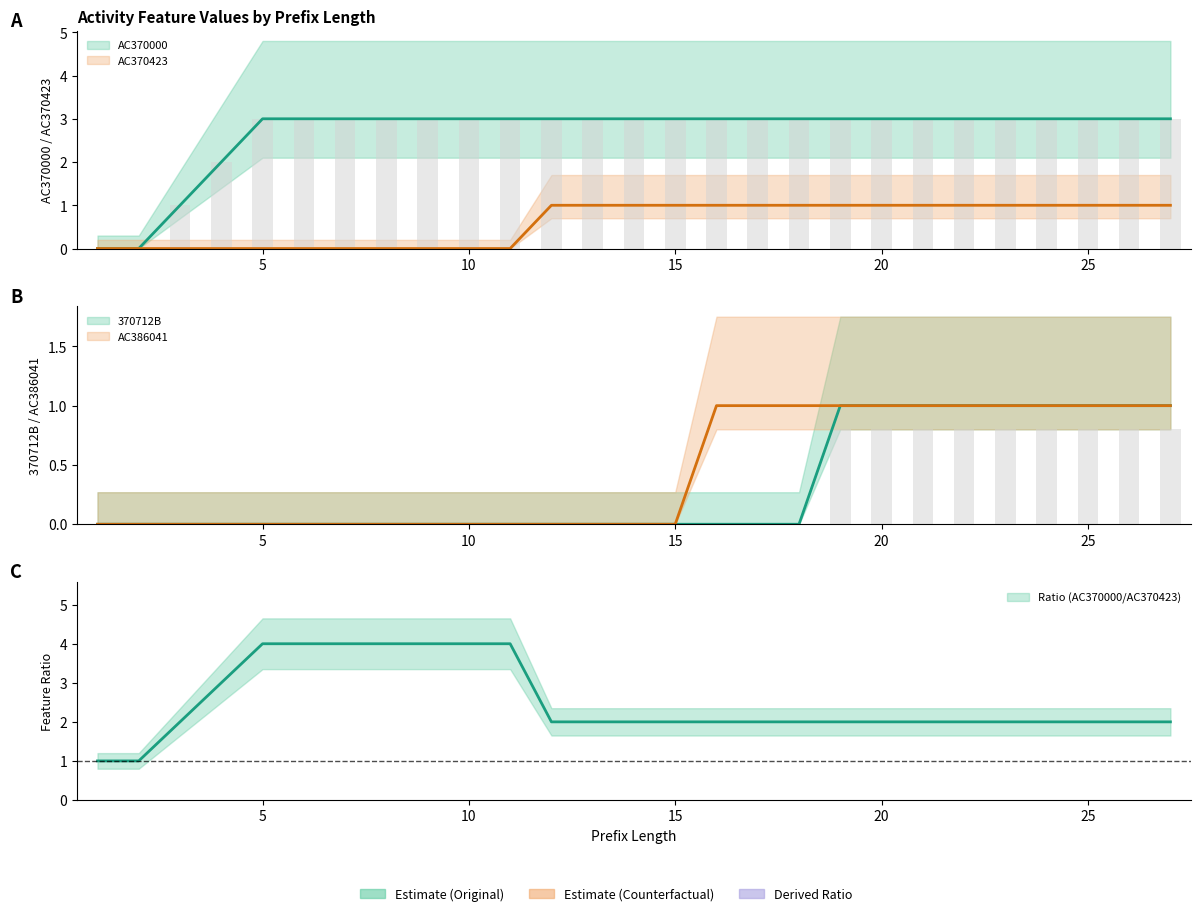

What is the difference between the second highest and second lowest values in the AC370000 series?

3